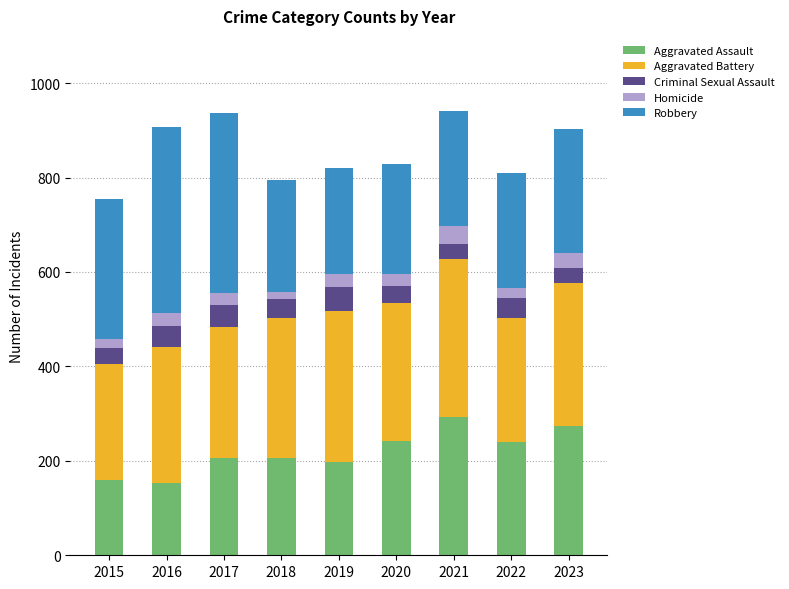

What is the difference between the second highest and second lowest values in the Aggravated Assault series?

113